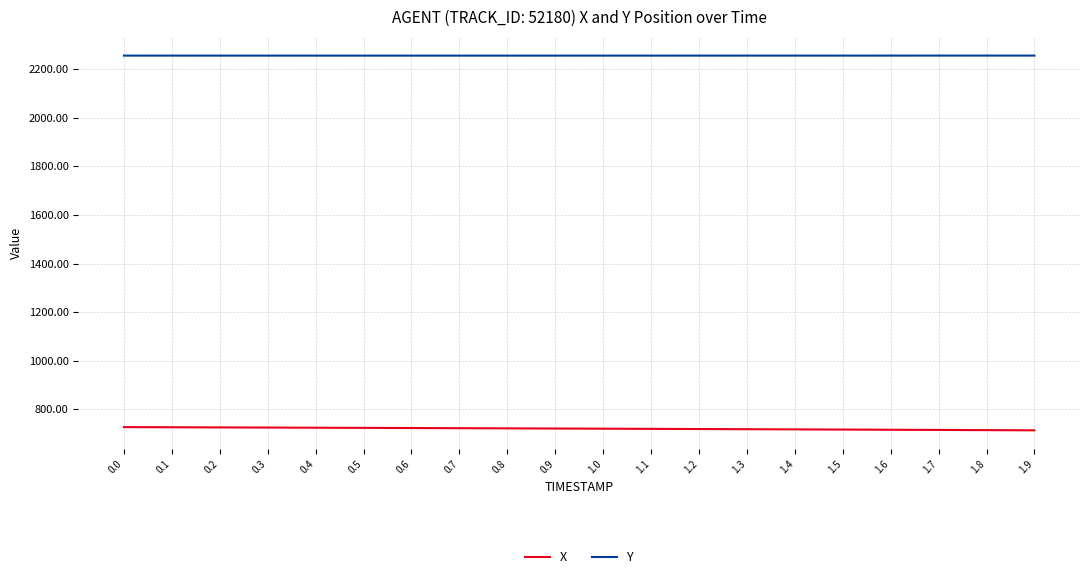

Count the Y values in the range 2256 to 2257.

20